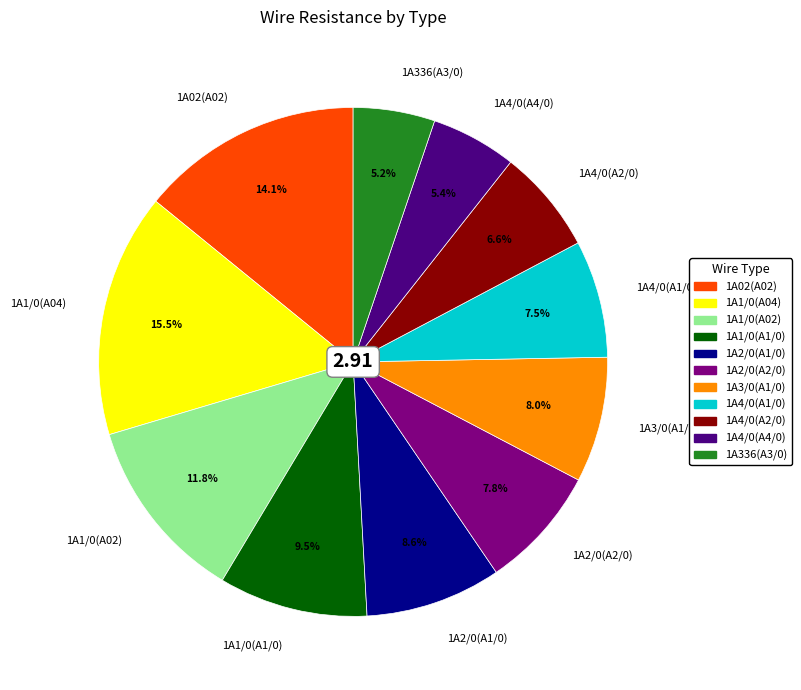

What percentage do 1A4/0(A4/0) and 1A1/0(A02) together represent?

17.2%